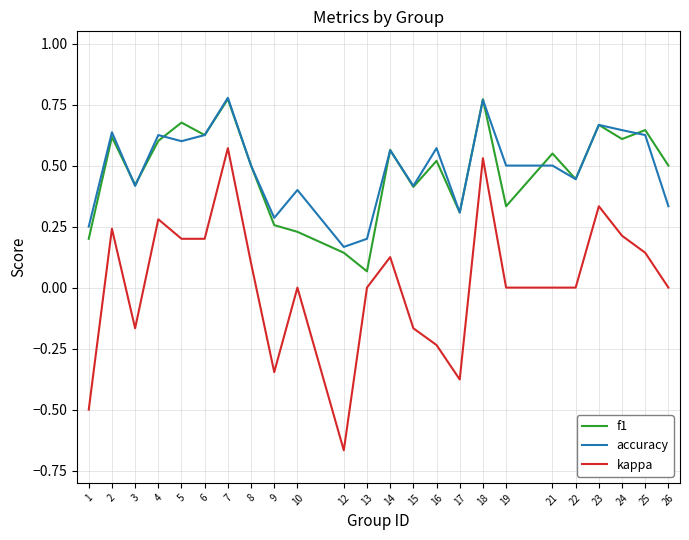

Is it true that f1 equals 0.3 at 17?

True